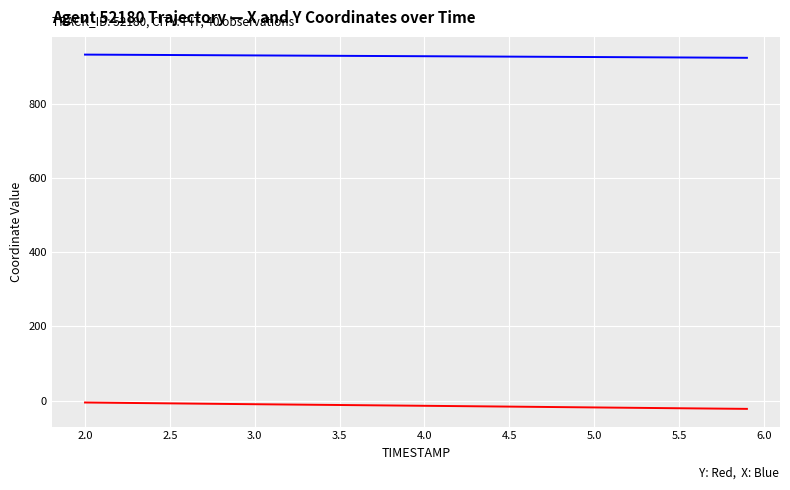

What is the smallest value displayed?

-22.3